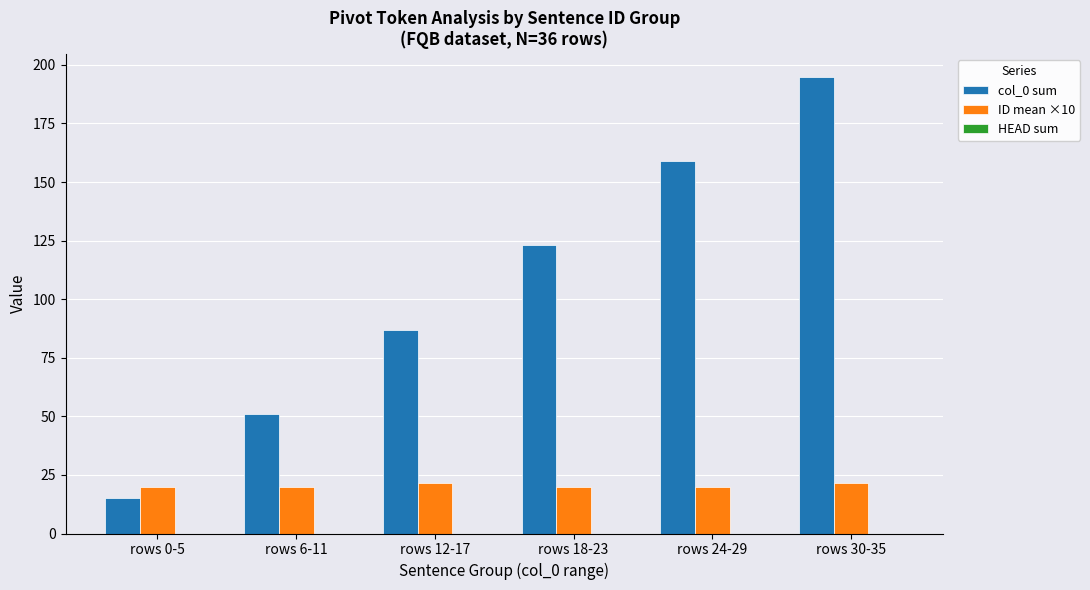

How many series are shown in this chart?

2